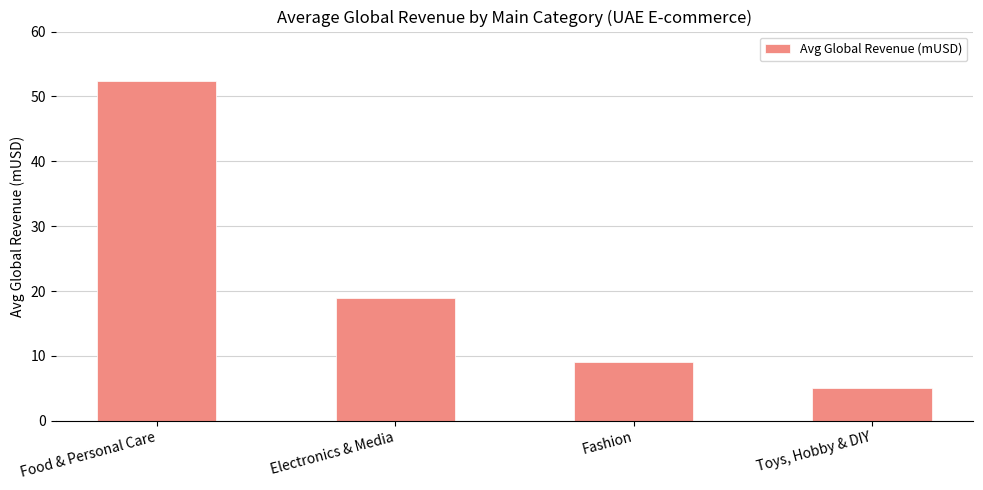

True or false: the data shows 5.1 at Toys, Hobby & DIY.

True